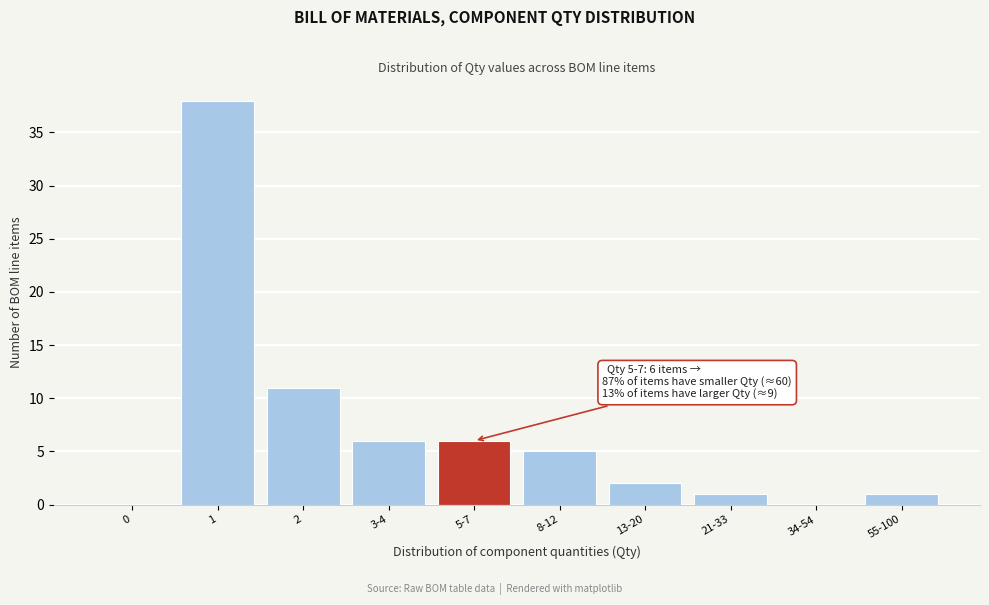

Reading right to left, what are all the values shown in this chart?

55-100=1	34-54=0	21-33=1	13-20=2	8-12=5	5-7=6	3-4=6	2=11	1=38	0=0